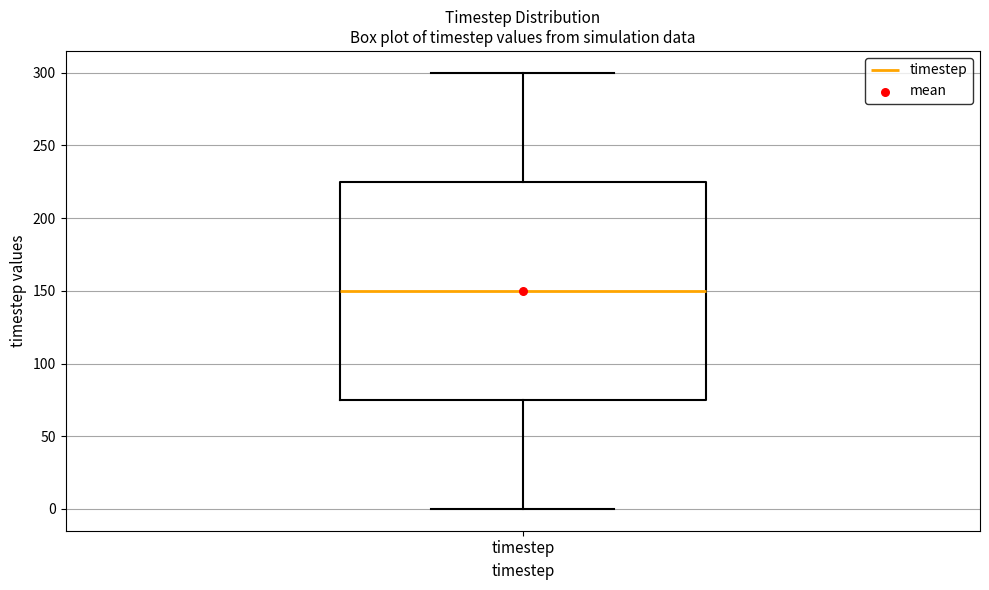

Where does the median line of the box for timestep sit on the y-axis? The values are not printed on the chart, so give them approximately, as read against the axis.

150